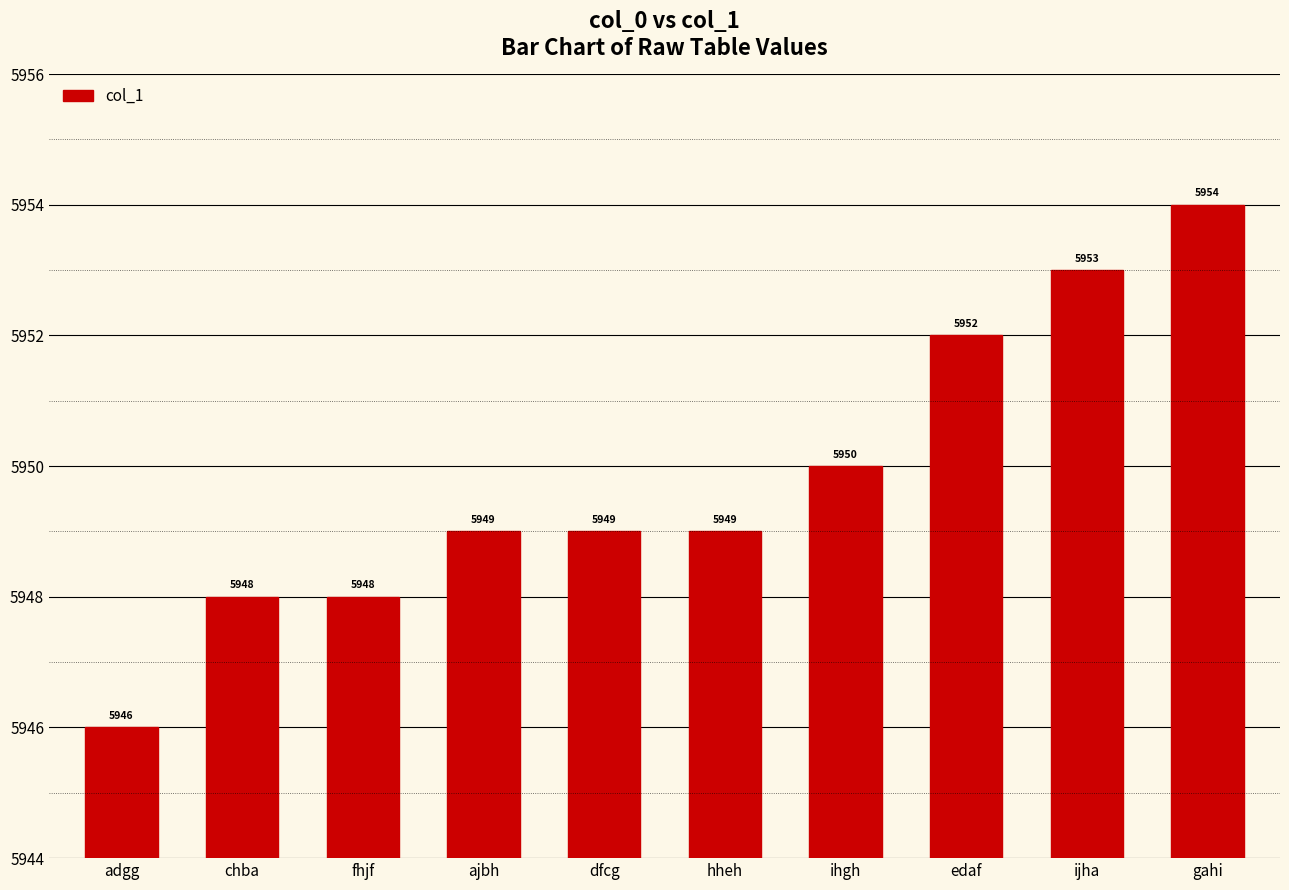

What is the average value?

5950